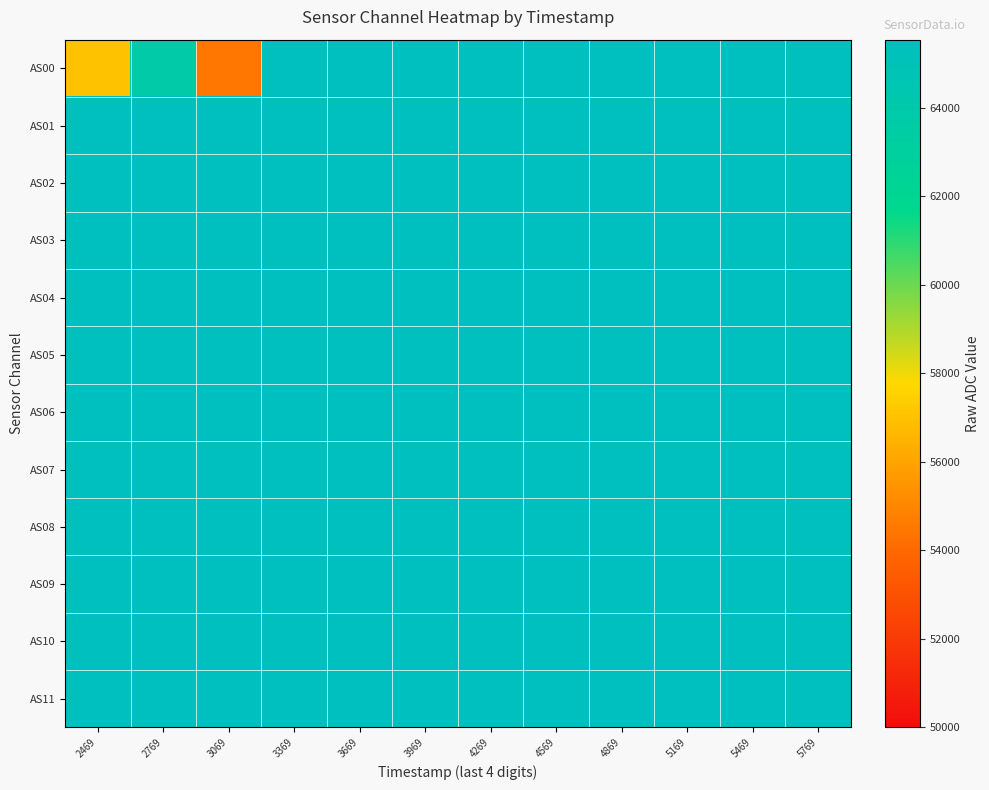

What is the total value across all series at 3669?

786420